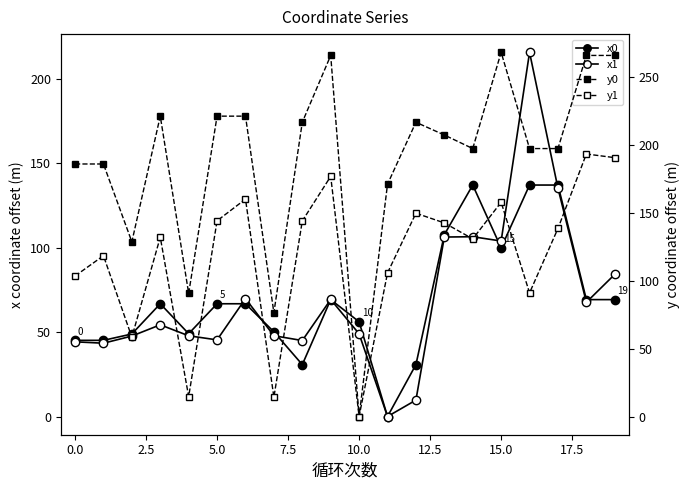

Reading right to left, extract all data points from this chart.

x0: 69.3	69.3	137.2	137.2	99.9	137.2	107.7	30.7	0.0	56.1	69.3	30.7	50.2	66.8	66.8	49.1	66.8	48.9	45.1	45.1
x1: 84.2	67.7	135.3	215.8	104.0	106.5	106.4	9.7	0.0	49.0	69.4	45.0	47.9	69.8	45.4	47.8	54.3	47.7	43.4	44.3
y0: 265.6	265.6	197.1	197.1	267.9	197.1	207.1	216.5	170.9	0.0	265.6	216.5	76.4	221.0	221.0	90.6	221.0	128.5	185.8	185.8
y1: 190.4	193.1	138.3	90.9	157.6	130.7	142.4	149.6	105.6	0.0	176.7	143.9	14.2	159.9	144.0	14.6	131.9	58.4	118.3	103.4